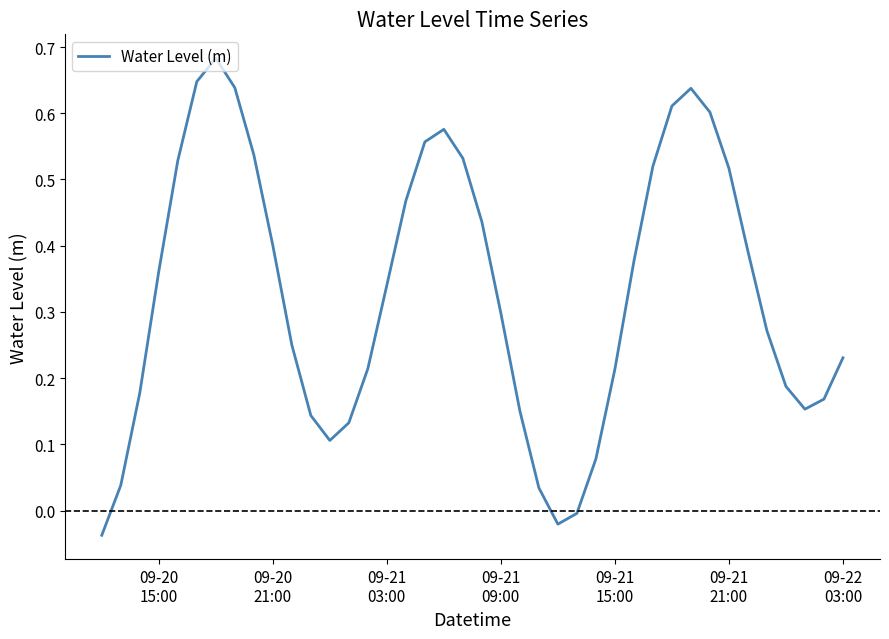

How many points are higher than both their immediate neighbors (excluding endpoints)?

3